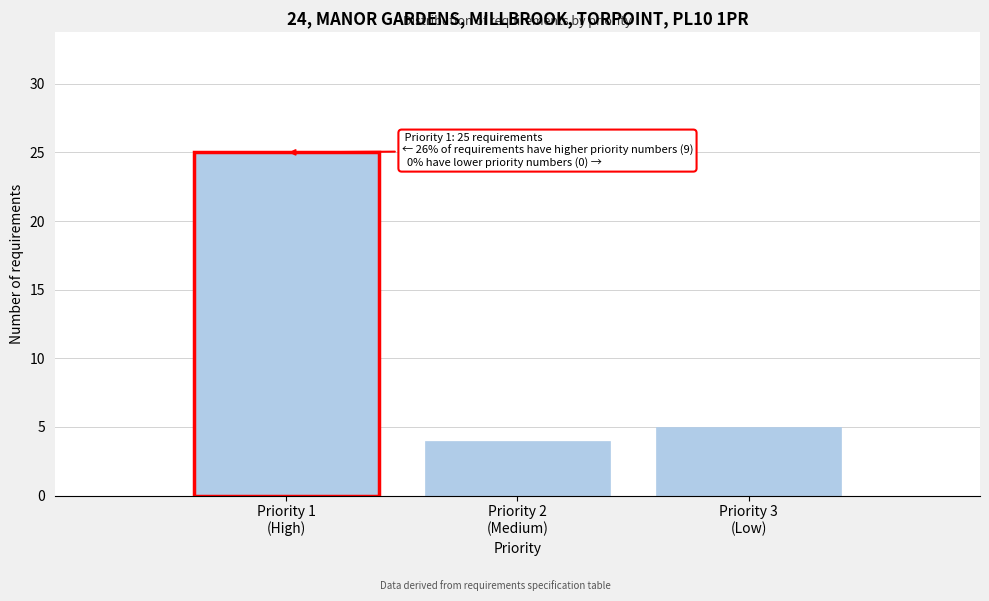

Reading left to right, list all the values displayed in this chart.

25	4	5